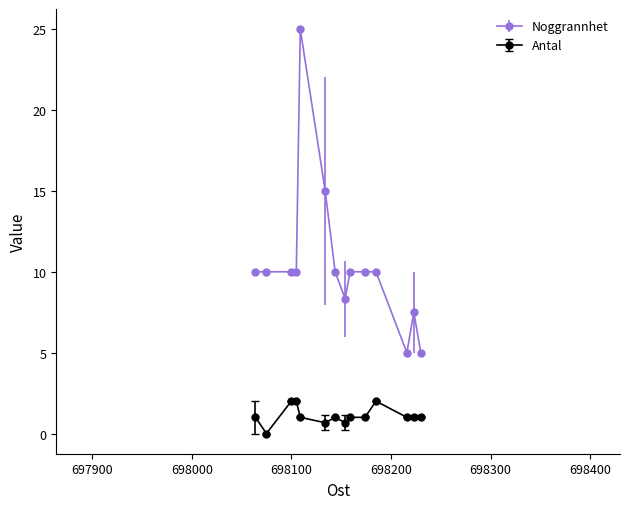

What is the value of the Antal point at the 7th from the left?

1.0